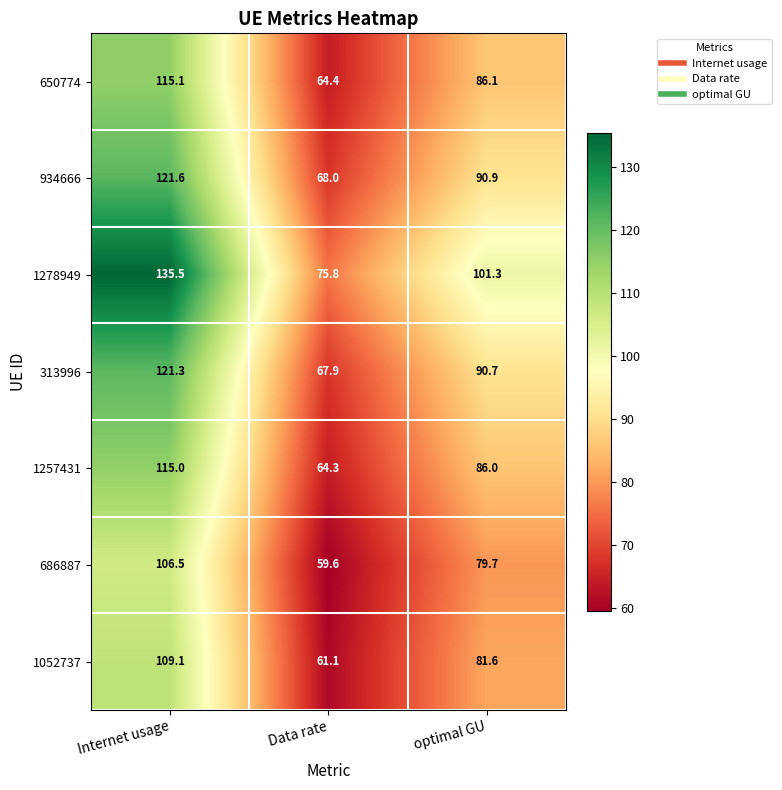

How many data points does each series have?

3